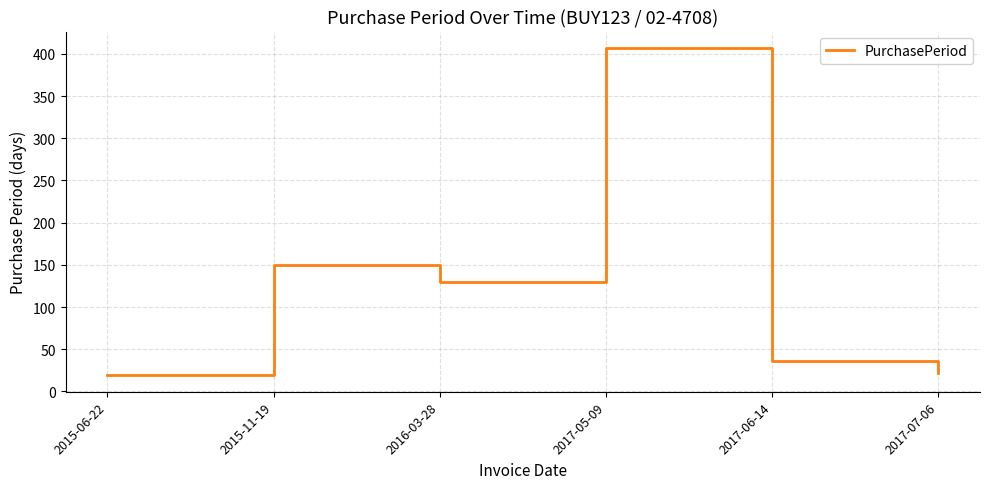

What is the maximum value shown in the chart?

407